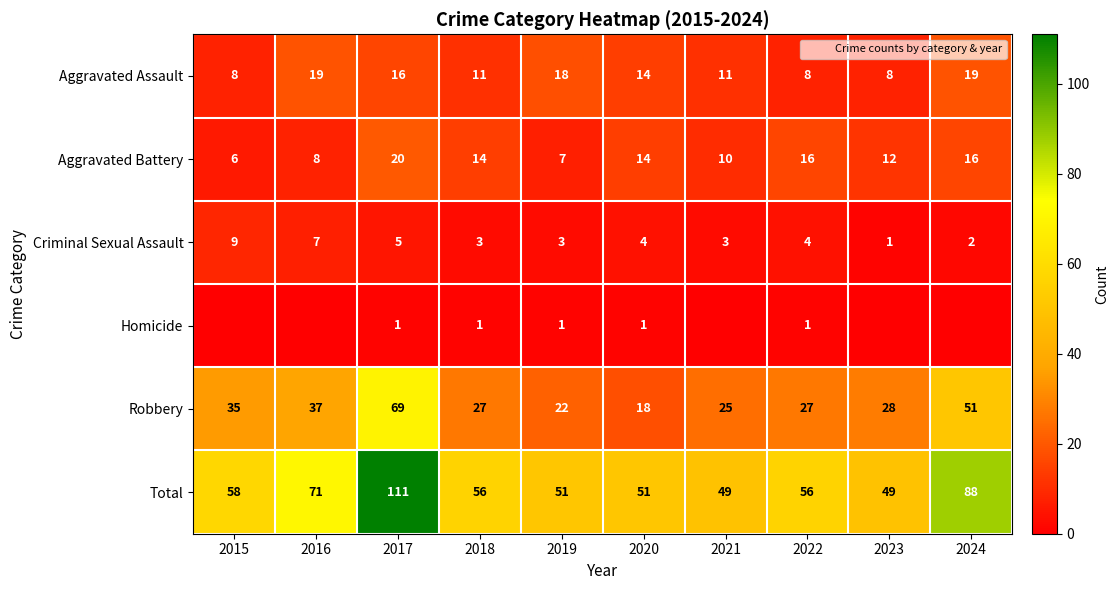

What is the highest value of the Total series?

111